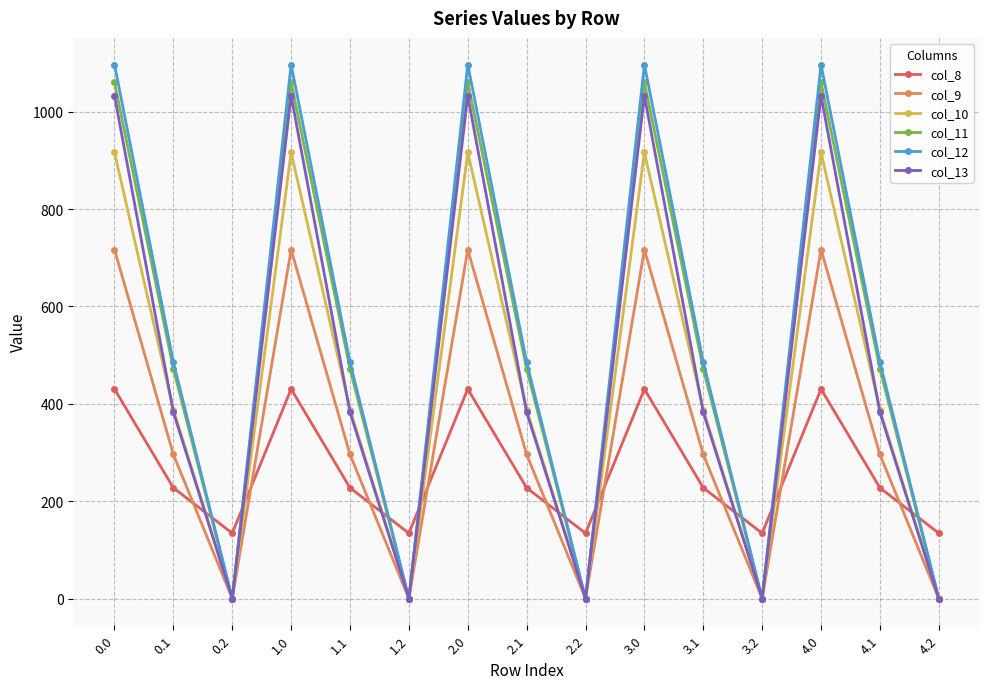

Where is the first local minimum for col_9?

0.2